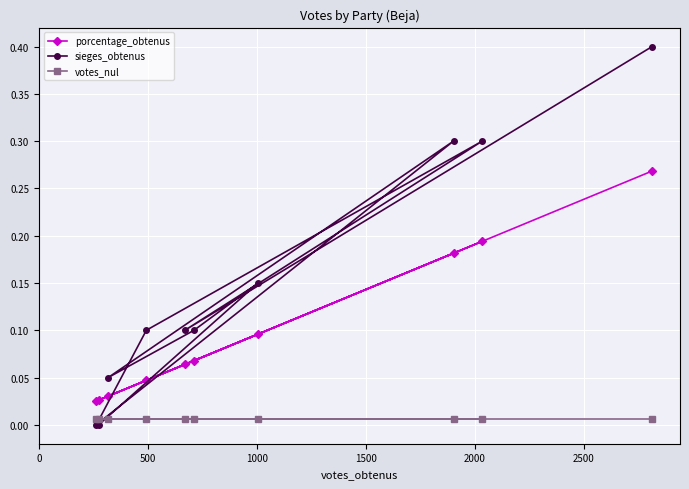

What is the sum of all porcentage_obtenus values?

1.0